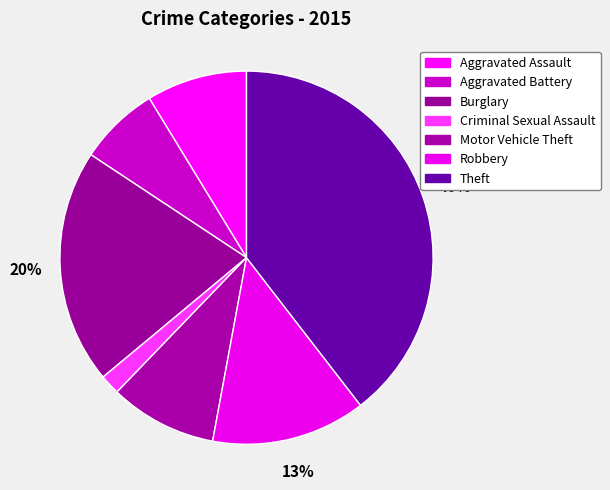

Which category has the biggest portion of the pie?

Theft